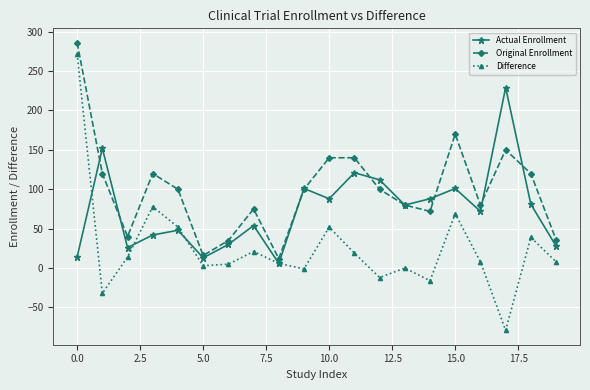

What is the maximum value shown in the chart?

286